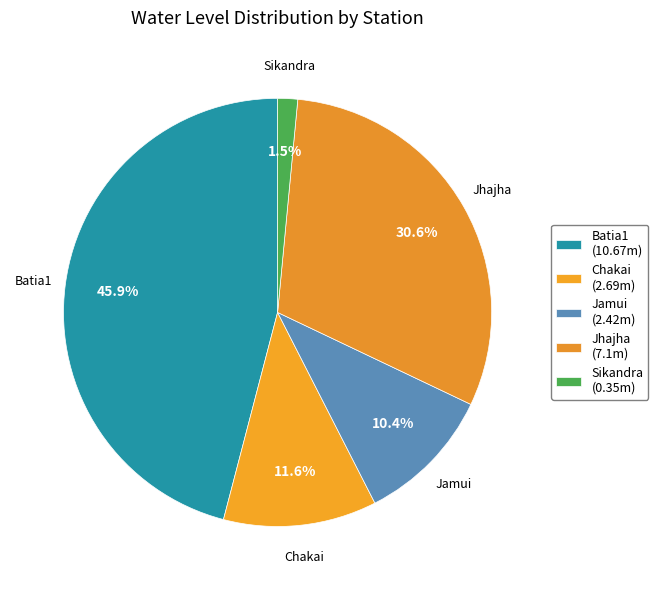

Does any single category account for the majority?

No